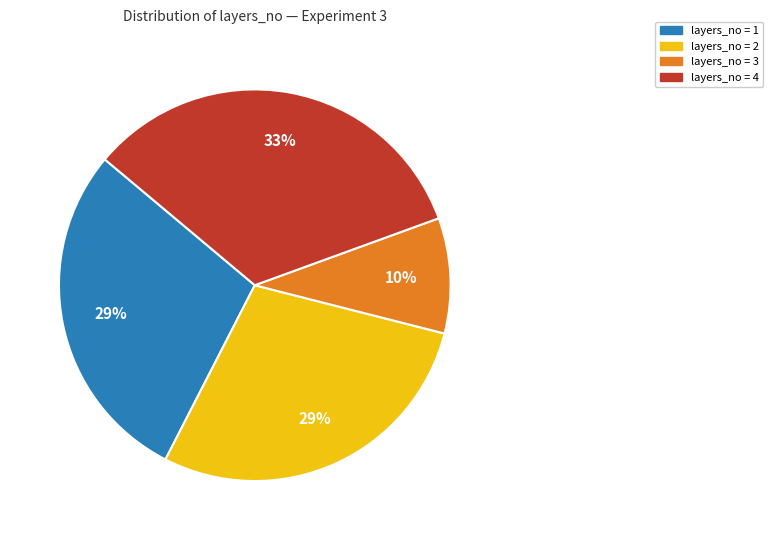

To the nearest percent, what is the average slice percentage?

25%